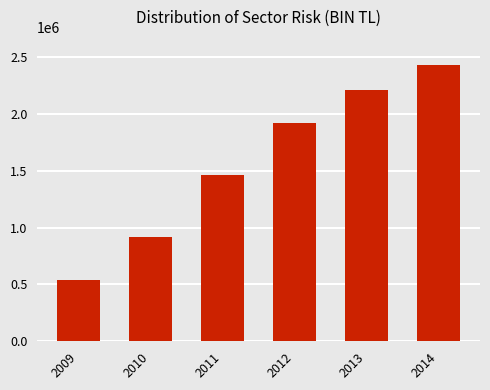

Which has a higher value, 2009 or 2012?

2012